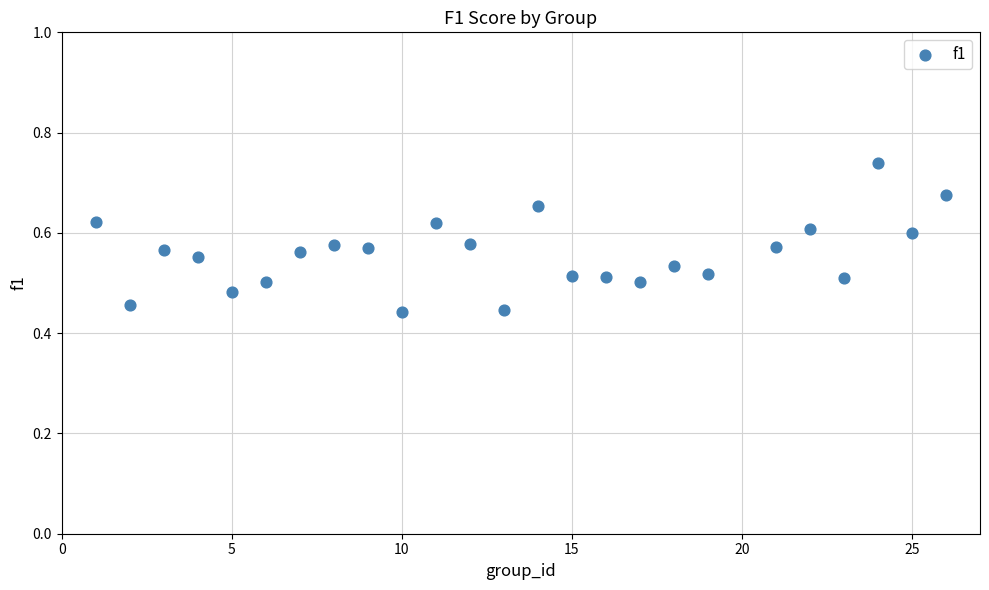

What is the range of Y values (max minus min)?

0.3